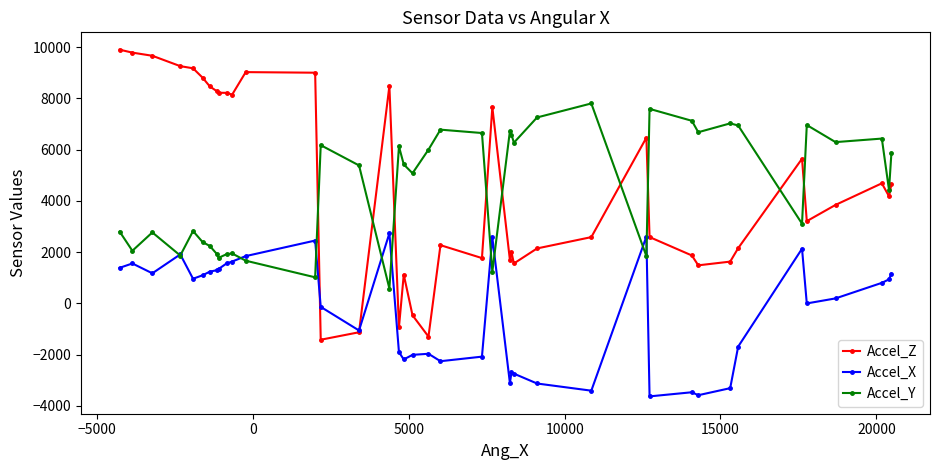

What is the value of the Accel_Z point at the 15th from the left?

-1129